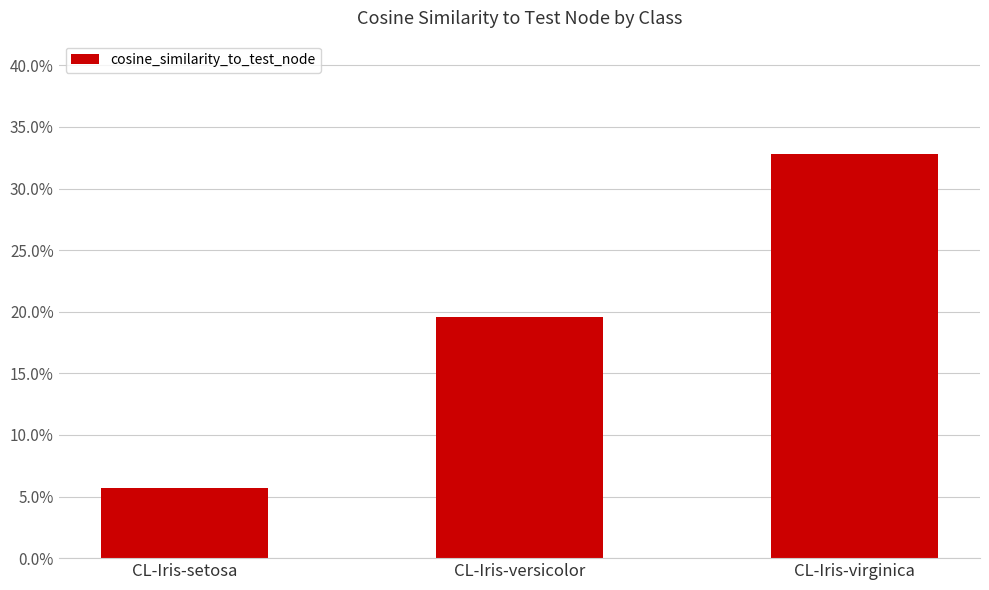

Does the chart contain stacked bars?

No